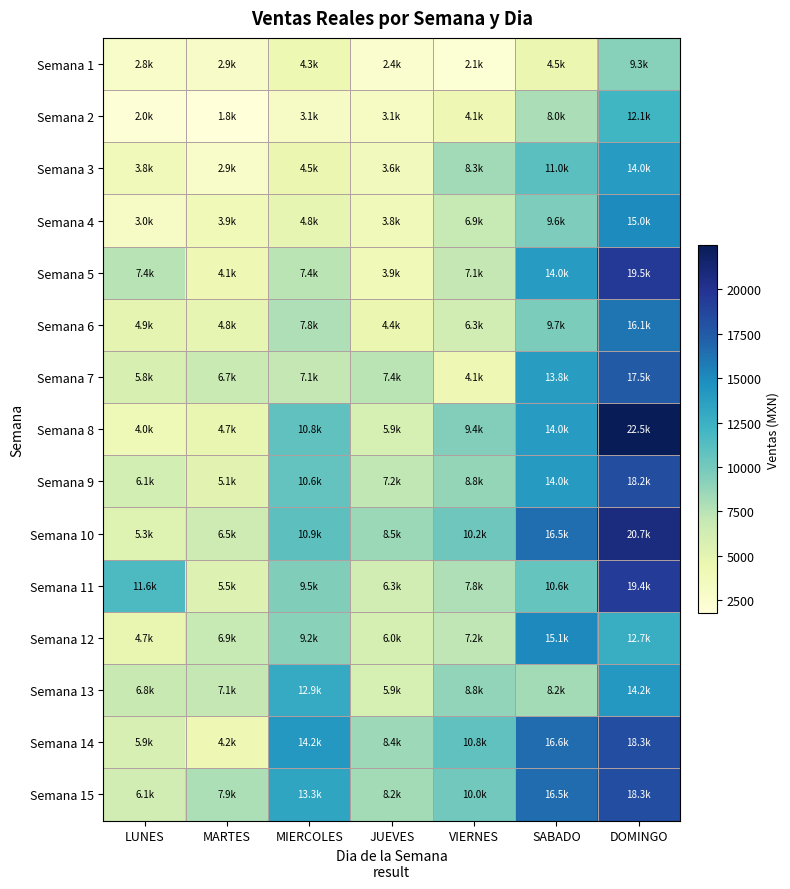

Reading left to right, transcribe all the data shown in this chart.

Semana 1: LUNES=2848.3	MARTES=2942.8	MIERCOLES=4329.1	JUEVES=2438.2	VIERNES=2119.8	SABADO=4493.6	DOMINGO=9268.2
Semana 2: LUNES=2011.4	MARTES=1759.0	MIERCOLES=3054.3	JUEVES=3144.5	VIERNES=4122.2	SABADO=7979.2	DOMINGO=12086.4
Semana 3: LUNES=3759.3	MARTES=2872.9	MIERCOLES=4477.5	JUEVES=3647.4	VIERNES=8295.9	SABADO=11049.4	DOMINGO=13984.1
Semana 4: LUNES=2987.4	MARTES=3905.7	MIERCOLES=4831.9	JUEVES=3827.9	VIERNES=6880.3	SABADO=9591.0	DOMINGO=15004.6
Semana 5: LUNES=7437.7	MARTES=4130.5	MIERCOLES=7418.9	JUEVES=3940.2	VIERNES=7094.4	SABADO=13962.6	DOMINGO=19512.2
Semana 6: LUNES=4854.1	MARTES=4792.9	MIERCOLES=7769.3	JUEVES=4440.7	VIERNES=6281.4	SABADO=9675.8	DOMINGO=16145.8
Semana 7: LUNES=5807.2	MARTES=6716.7	MIERCOLES=7101.6	JUEVES=7397.1	VIERNES=4122.2	SABADO=13844.0	DOMINGO=17524.4
Semana 8: LUNES=3965.9	MARTES=4676.9	MIERCOLES=10784.7	JUEVES=5937.2	VIERNES=9449.2	SABADO=13964.4	DOMINGO=22493.4
Semana 9: LUNES=6128.4	MARTES=5088.2	MIERCOLES=10594.0	JUEVES=7158.6	VIERNES=8758.3	SABADO=13991.4	DOMINGO=18245.3
Semana 10: LUNES=5327.7	MARTES=6505.7	MIERCOLES=10915.4	JUEVES=8507.0	VIERNES=10186.6	SABADO=16470.6	DOMINGO=20733.0
Semana 11: LUNES=11600.3	MARTES=5532.8	MIERCOLES=9503.4	JUEVES=6266.2	VIERNES=7783.1	SABADO=10565.2	DOMINGO=19370.2
Semana 12: LUNES=4664.8	MARTES=6895.3	MIERCOLES=9180.9	JUEVES=5998.6	VIERNES=7188.4	SABADO=15109.0	DOMINGO=12654.8
Semana 13: LUNES=6836.9	MARTES=7085.2	MIERCOLES=12918.8	JUEVES=5943.2	VIERNES=8821.2	SABADO=8159.6	DOMINGO=14170.5
Semana 14: LUNES=5883.1	MARTES=4176.6	MIERCOLES=14159.3	JUEVES=8408.6	VIERNES=10826.7	SABADO=16573.7	DOMINGO=18298.5
Semana 15: LUNES=6137.4	MARTES=7863.8	MIERCOLES=13273.6	JUEVES=8225.8	VIERNES=10044.7	SABADO=16513.1	DOMINGO=18300.3